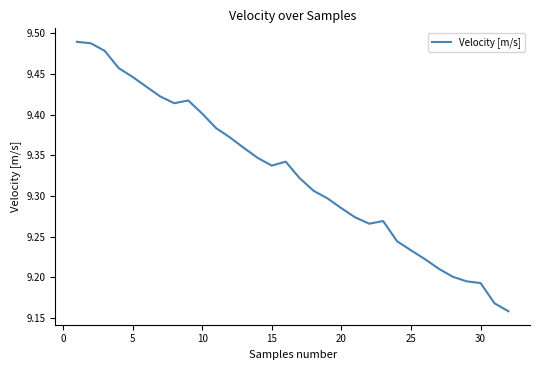

What is the difference between the maximum and minimum values?

0.3